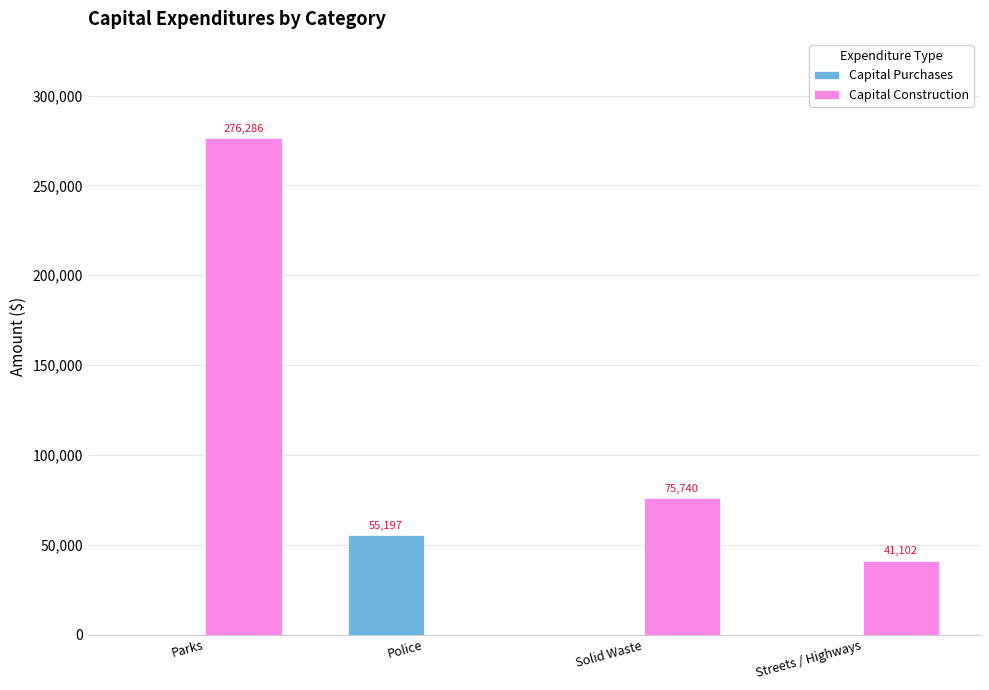

Reading left to right, list all the values displayed in this chart.

Capital Purchases: Parks=0	Police=55197	Solid Waste=0	Streets / Highways=0
Capital Construction: Parks=276286	Police=0	Solid Waste=75740	Streets / Highways=41102